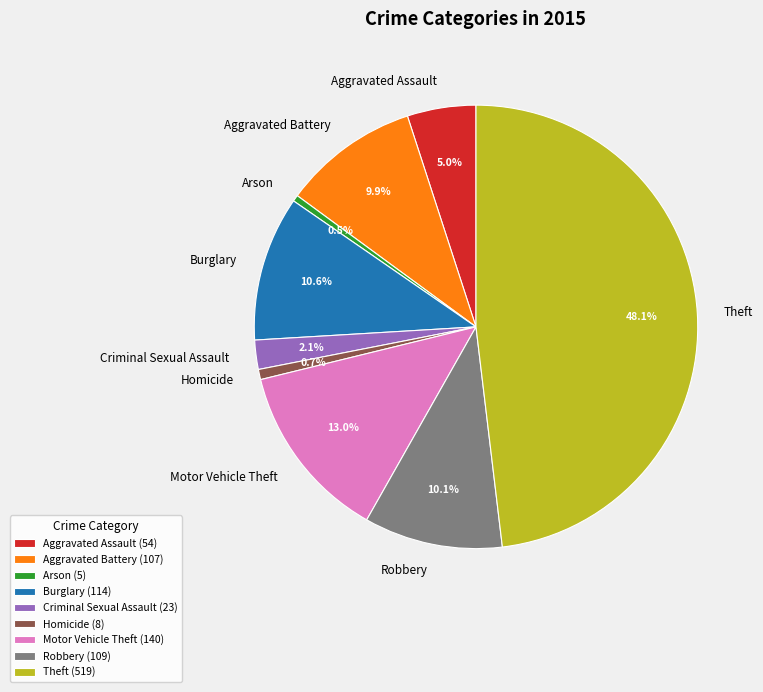

Is it true that Homicide is 7% of the pie?

False